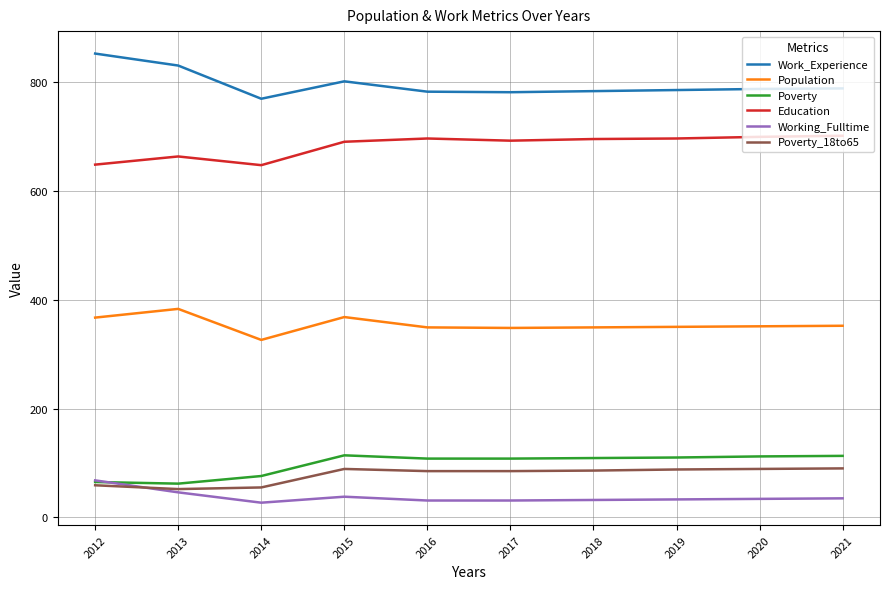

True or false: Education and Poverty cross at least once.

False